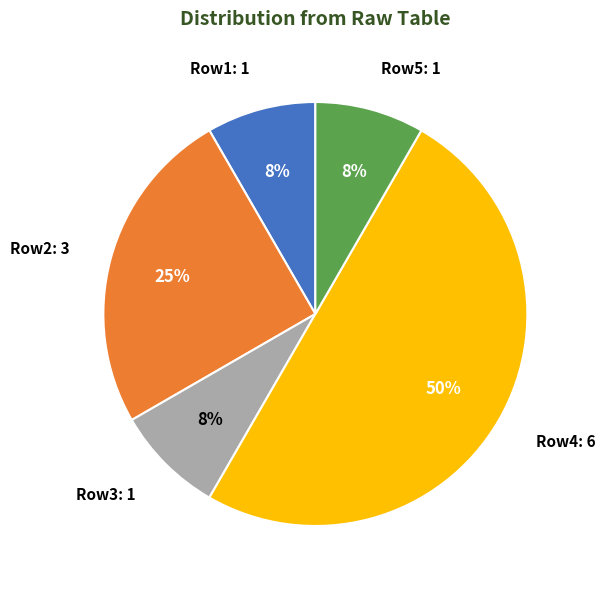

Combined, do Row5: 1 and Row3: 1 account for over 50%?

No